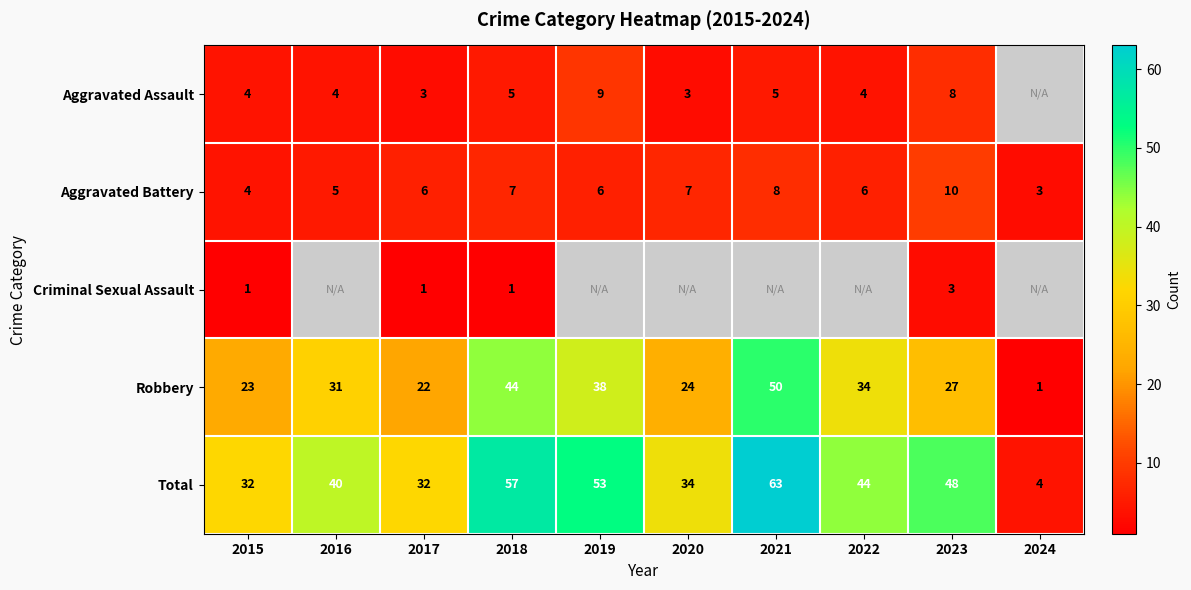

Rank the series at 2023 from highest to lowest value.

Total, Robbery, Aggravated Battery, Aggravated Assault, Criminal Sexual Assault